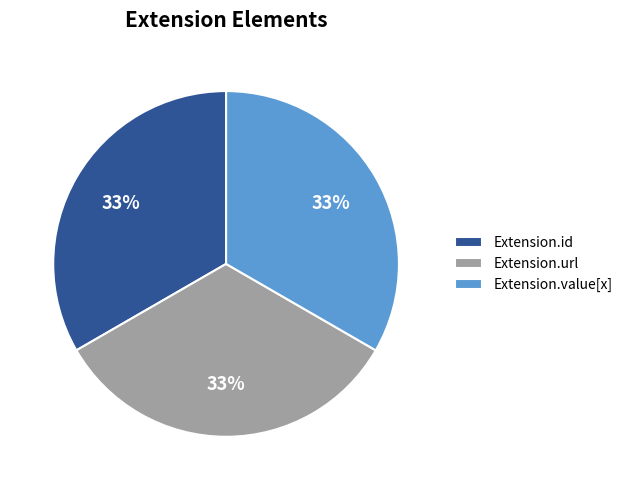

Combined, do Extension.id and Extension.value[x] account for over 50%?

Yes